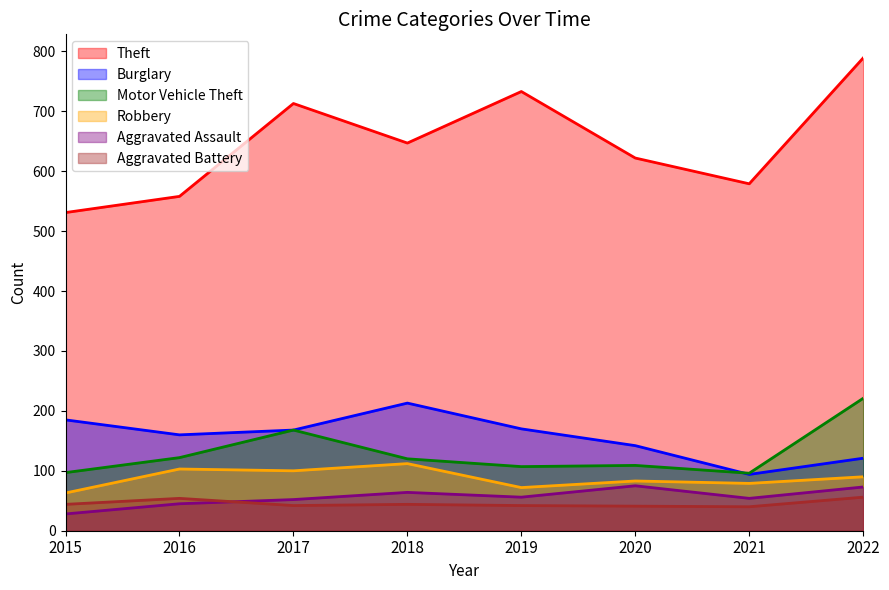

In Motor Vehicle Theft, how many points are lower than both neighbors (excluding endpoints)?

2